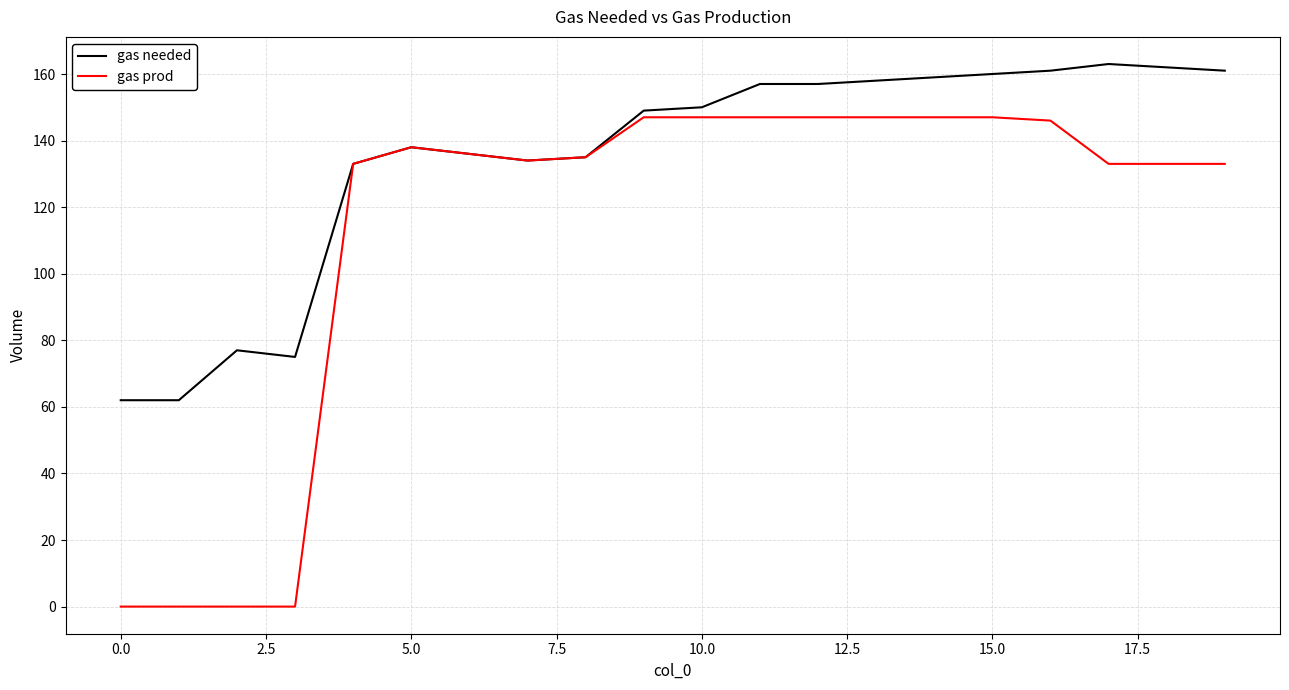

What is the maximum value shown in the chart?

163